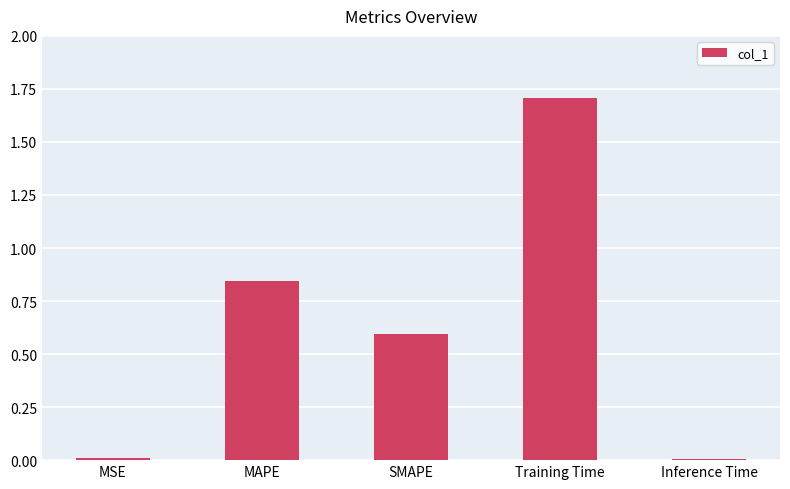

What is the difference between the values at SMAPE and Inference Time?

0.6